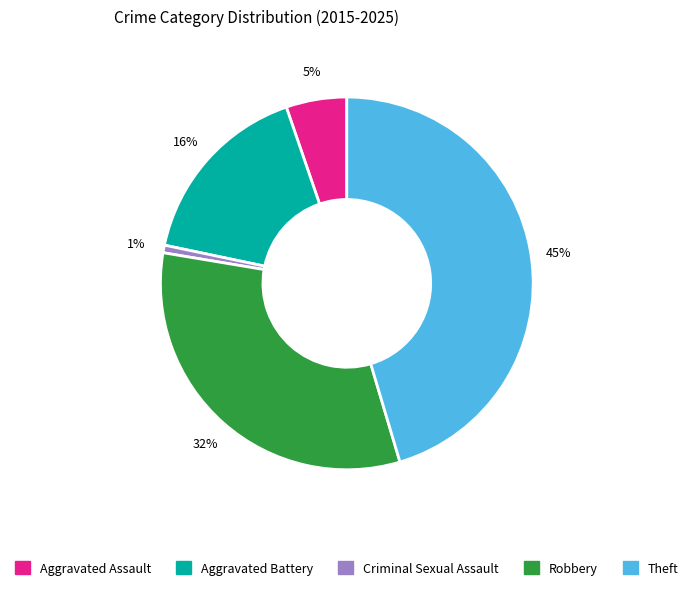

Is the sum of Aggravated Assault and Robbery greater than half?

No